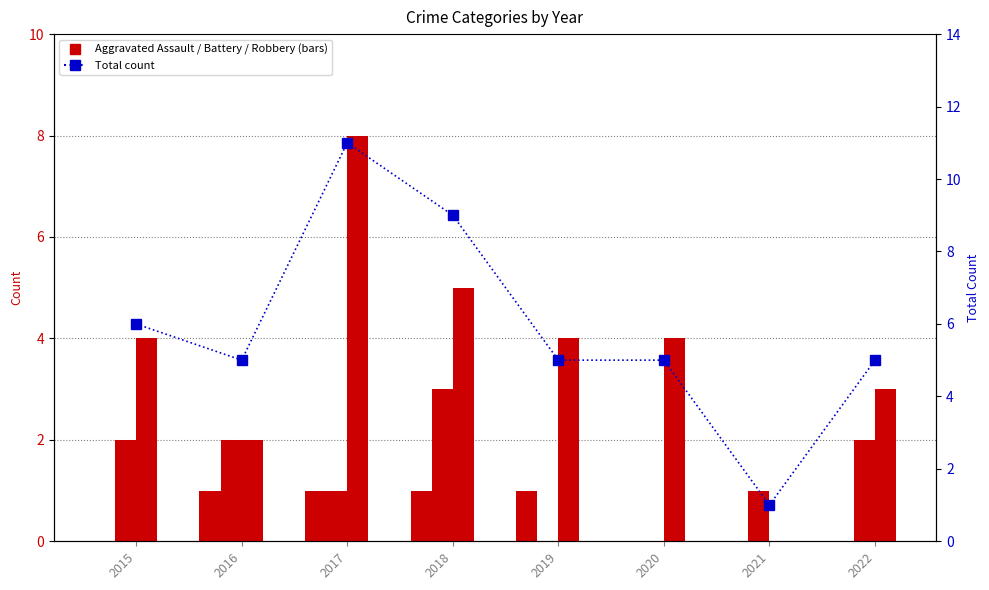

Between 2016 and 2021, which series saw the biggest shift?

Total